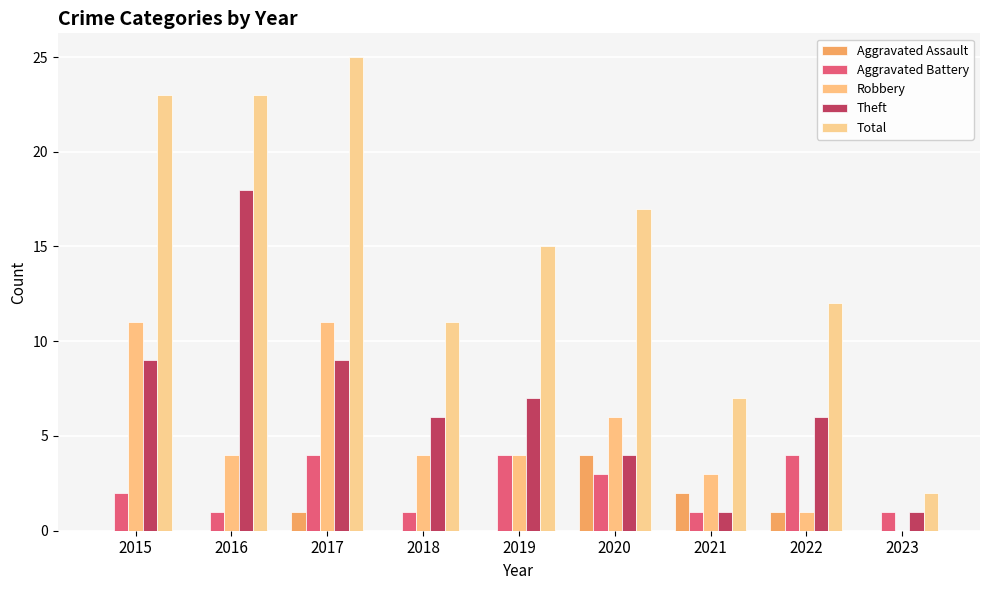

The value of Theft at 2018 is 10. True or false?

False